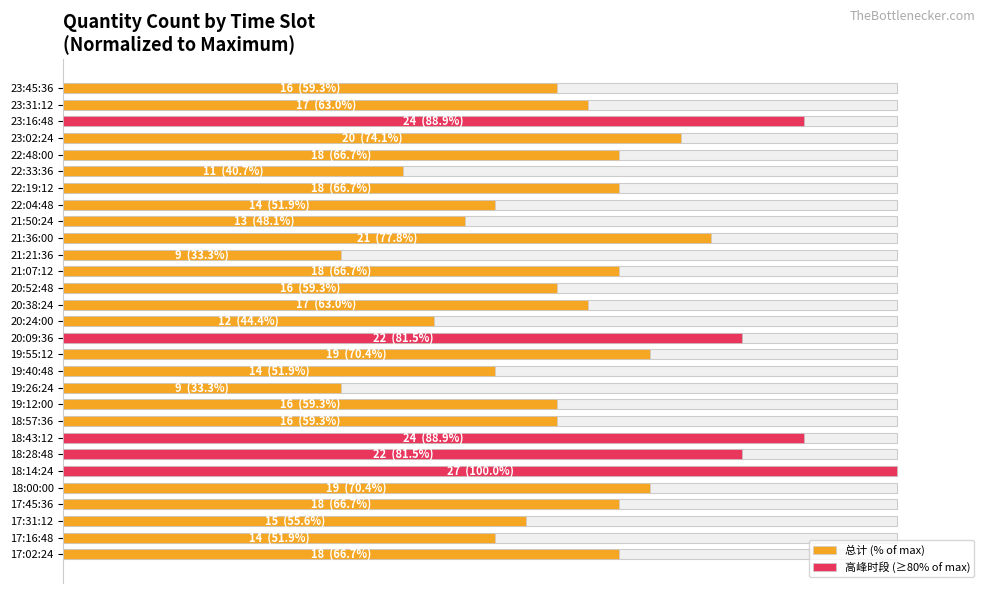

What is the average value?

63.5